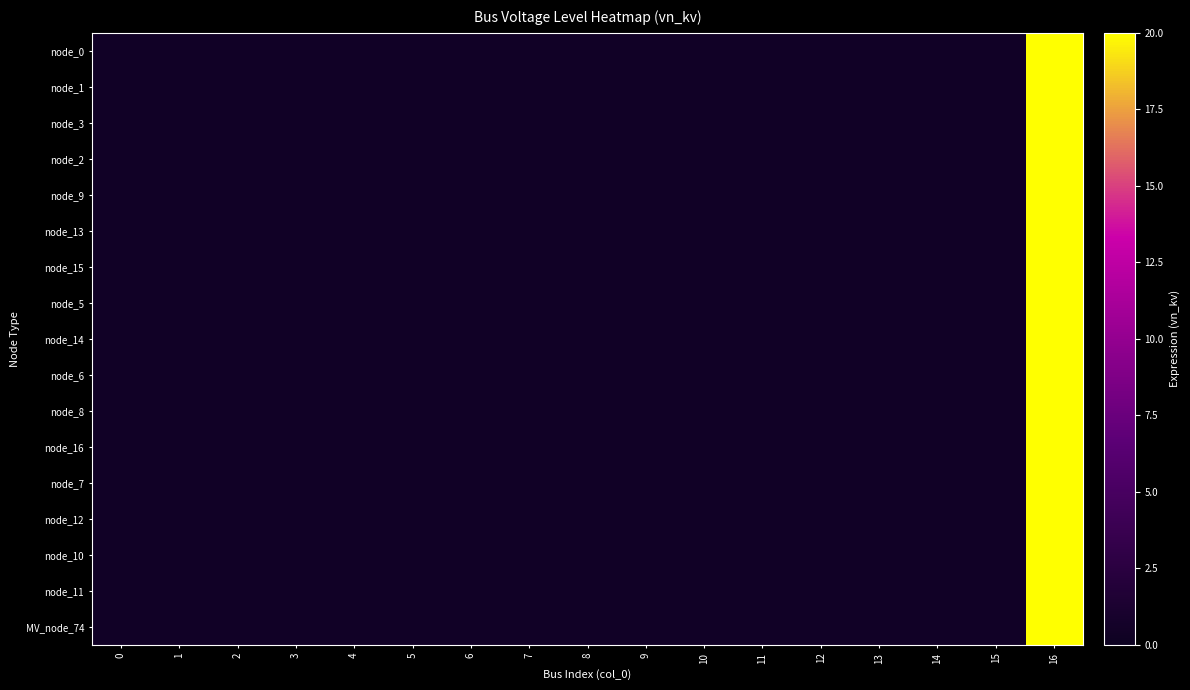

What is the total value across all series at 7?

6.8